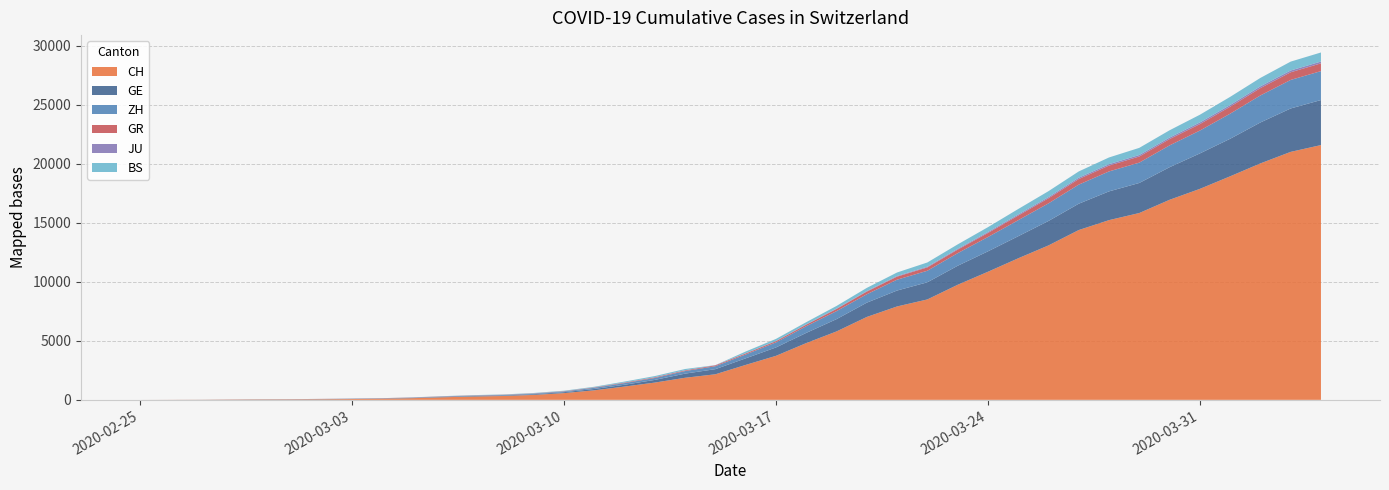

Reading right to left, what are all the values shown in this chart?

CH: 2020-04-04=21582	2020-04-03=21006	2020-04-02=20029	2020-04-01=18935	2020-03-31=17871	2020-03-30=16946	2020-03-29=15826	2020-03-28=15224	2020-03-27=14383	2020-03-26=13080	2020-03-25=11989	2020-03-24=10849	2020-03-23=9745	2020-03-22=8505	2020-03-21=7911	2020-03-20=7021	2020-03-19=5794	2020-03-18=4807	2020-03-17=3727	2020-03-16=2959	2020-03-15=2165	2020-03-14=1870	2020-03-13=1463	2020-03-12=1125	2020-03-11=807	2020-03-10=570	2020-03-09=419	2020-03-08=327	2020-03-07=280	2020-03-06=219	2020-03-05=142	2020-03-04=97	2020-03-03=69	2020-03-02=50	2020-03-01=36	2020-02-29=30	2020-02-28=20	2020-02-27=8	2020-02-26=4	2020-02-25=0
GE: 2020-04-04=3815	2020-04-03=3677	2020-04-02=3468	2020-04-01=3179	2020-03-31=3002	2020-03-30=2760	2020-03-29=2546	2020-03-28=2435	2020-03-27=2230	2020-03-26=2072	2020-03-25=1869	2020-03-24=1728	2020-03-23=1610	2020-03-22=1452	2020-03-21=1349	2020-03-20=1211	2020-03-19=1041	2020-03-18=863	2020-03-17=710	2020-03-16=556	2020-03-15=435	2020-03-14=351	2020-03-13=227	2020-03-12=155	2020-03-11=114	2020-03-10=80	2020-03-09=60	2020-03-08=45	2020-03-07=43	2020-03-06=30	2020-03-05=20	2020-03-04=16	2020-03-03=14	2020-03-02=11	2020-03-01=10	2020-02-29=9	2020-02-28=5	2020-02-27=1	2020-02-26=1	2020-02-25=0
ZH: 2020-04-04=2451	2020-04-03=2418	2020-04-02=2290	2020-04-01=2126	2020-03-31=1937	2020-03-30=1849	2020-03-29=1723	2020-03-28=1691	2020-03-27=1617	2020-03-26=1490	2020-03-25=1358	2020-03-24=1213	2020-03-23=1067	2020-03-22=978	2020-03-21=919	2020-03-20=711	2020-03-19=679	2020-03-18=568	2020-03-17=429	2020-03-16=326	2020-03-15=250	2020-03-14=218	2020-03-13=163	2020-03-12=140	2020-03-11=101	2020-03-10=62	2020-03-09=49	2020-03-08=40	2020-03-07=34	2020-03-06=29	2020-03-05=23	2020-03-04=15	2020-03-03=13	2020-03-02=10	2020-03-01=7	2020-02-29=6	2020-02-28=2	2020-02-27=2	2020-02-26=0	2020-02-25=0
GR: 2020-04-04=657	2020-04-03=649	2020-04-02=622	2020-04-01=592	2020-03-31=547	2020-03-30=535	2020-03-29=519	2020-03-28=495	2020-03-27=474	2020-03-26=433	2020-03-25=393	2020-03-24=343	2020-03-23=300	2020-03-22=284	2020-03-21=258	2020-03-20=226	2020-03-19=182	2020-03-18=128	2020-03-17=101	2020-03-16=84	2020-03-15=71	2020-03-14=56	2020-03-13=53	2020-03-12=43	2020-03-11=31	2020-03-10=22	2020-03-09=18	2020-03-08=18	2020-03-07=17	2020-03-06=16	2020-03-05=14	2020-03-04=12	2020-03-03=9	2020-03-02=9	2020-03-01=6	2020-02-29=6	2020-02-28=6	2020-02-27=2	2020-02-26=2	2020-02-25=0
JU: 2020-04-04=154	2020-04-03=149	2020-04-02=149	2020-04-01=145	2020-03-31=140	2020-03-30=128	2020-03-29=127	2020-03-28=119	2020-03-27=114	2020-03-26=100	2020-03-25=92	2020-03-24=82	2020-03-23=69	2020-03-22=61	2020-03-21=54	2020-03-20=44	2020-03-19=36	2020-03-18=32	2020-03-17=29	2020-03-16=25	2020-03-15=19	2020-03-14=18	2020-03-13=17	2020-03-12=12	2020-03-11=7	2020-03-10=7	2020-03-09=7	2020-03-08=5	2020-03-07=5	2020-03-06=4	2020-03-05=4	2020-03-04=2	2020-03-03=2	2020-03-02=1	2020-03-01=1	2020-02-29=1	2020-02-28=1	2020-02-27=1	2020-02-26=0	2020-02-25=0
BS: 2020-04-04=767	2020-04-03=754	2020-04-02=714	2020-04-01=687	2020-03-31=653	2020-03-30=617	2020-03-29=605	2020-03-28=569	2020-03-27=530	2020-03-26=501	2020-03-25=462	2020-03-24=410	2020-03-23=374	2020-03-22=356	2020-03-21=297	2020-03-20=270	2020-03-19=220	2020-03-18=181	2020-03-17=164	2020-03-16=143	2020-03-15=0	2020-03-14=100	2020-03-13=92	2020-03-12=73	2020-03-11=49	2020-03-10=33	2020-03-09=28	2020-03-08=24	2020-03-07=21	2020-03-06=15	2020-03-05=8	2020-03-04=3	2020-03-03=3	2020-03-02=1	2020-03-01=1	2020-02-29=1	2020-02-28=1	2020-02-27=1	2020-02-26=0	2020-02-25=0